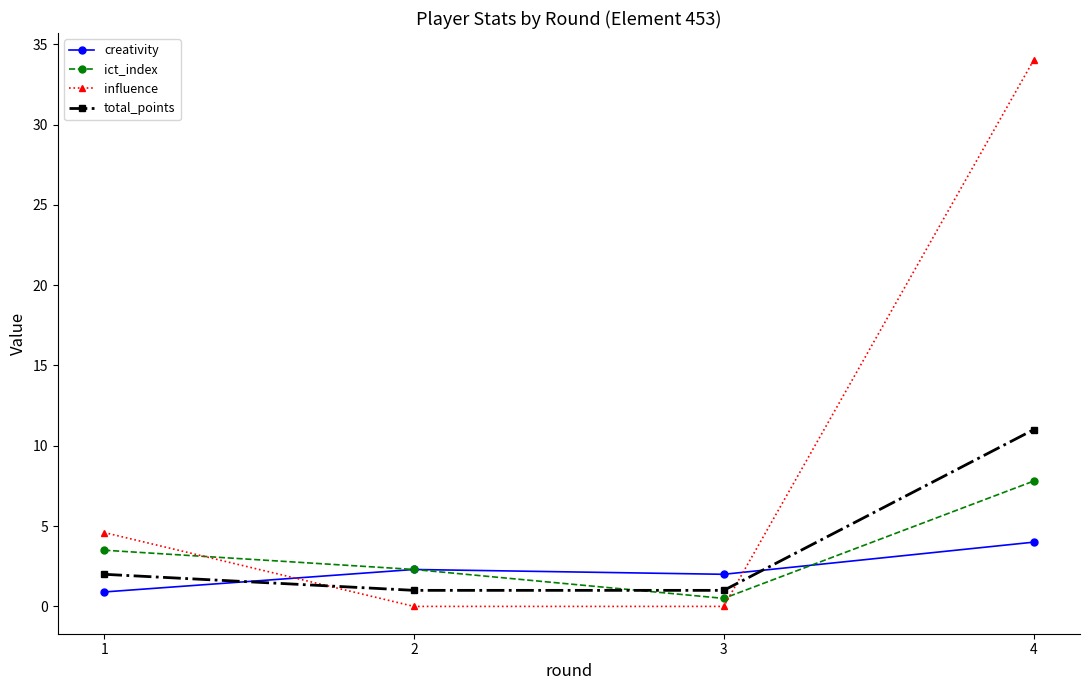

Which series ends up on top after the final intersection of total_points and creativity?

total_points